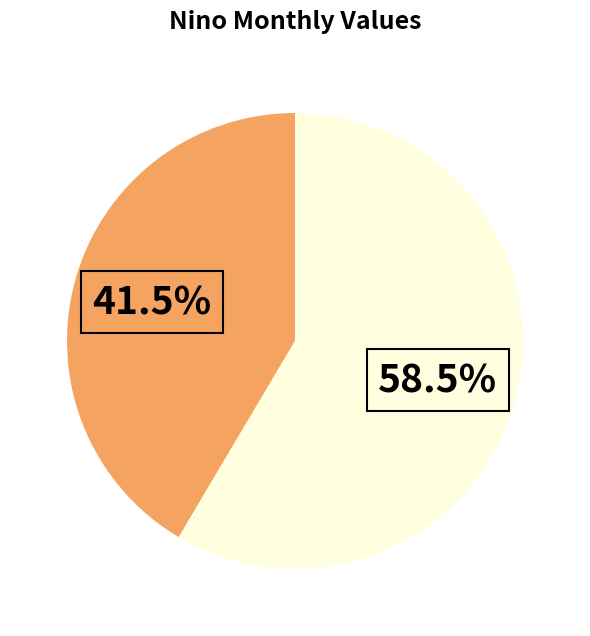

Is there any slice that represents more than half of the pie?

Yes